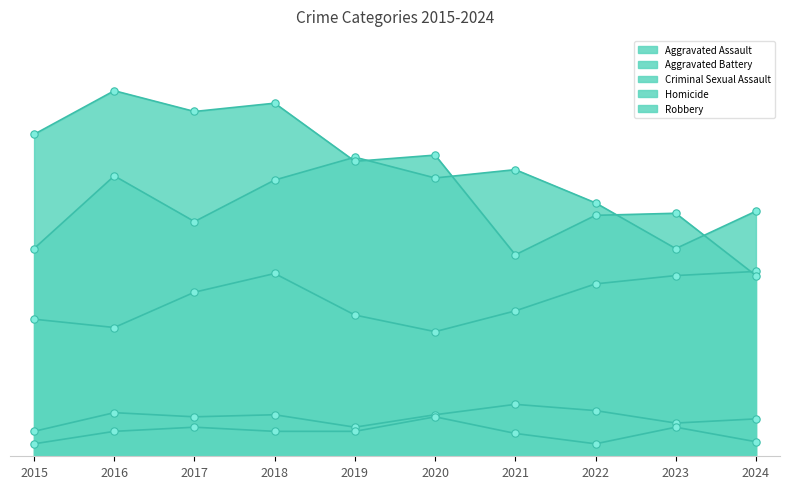

Which series contains the lowest Y value?

Homicide